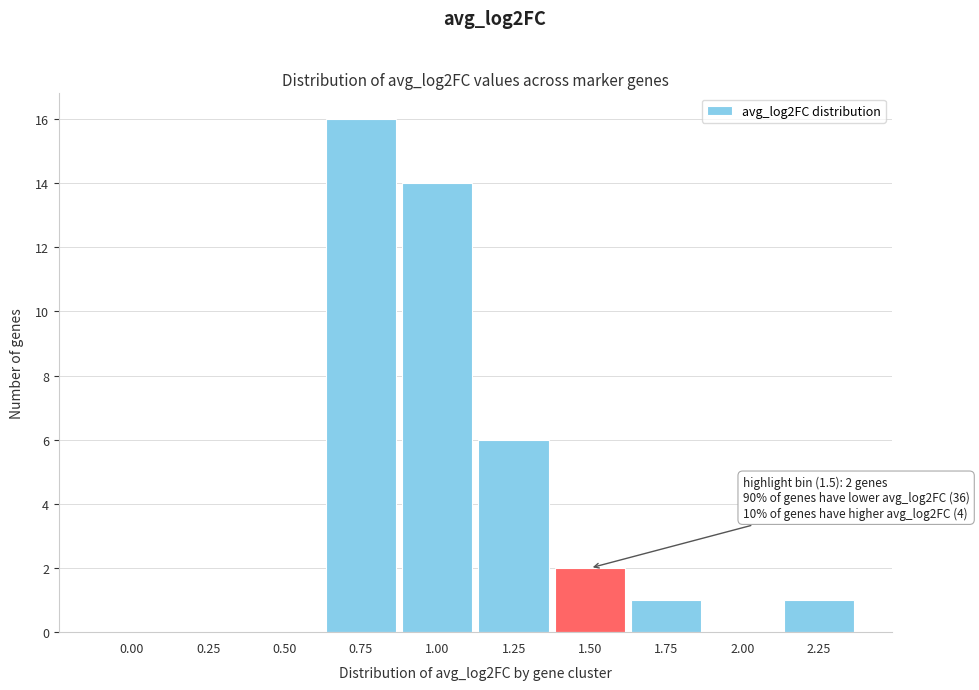

Reading right to left, transcribe all the data shown in this chart.

2.25=1	2.00=0	1.75=1	1.50=2	1.25=6	1.00=14	0.75=16	0.50=0	0.25=0	0.00=0